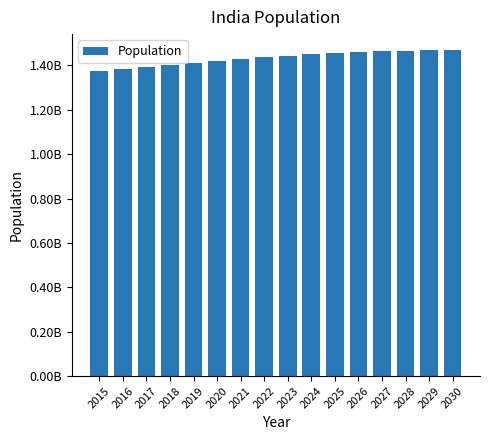

What is the change in value from 2023 to 2024?

+6300000